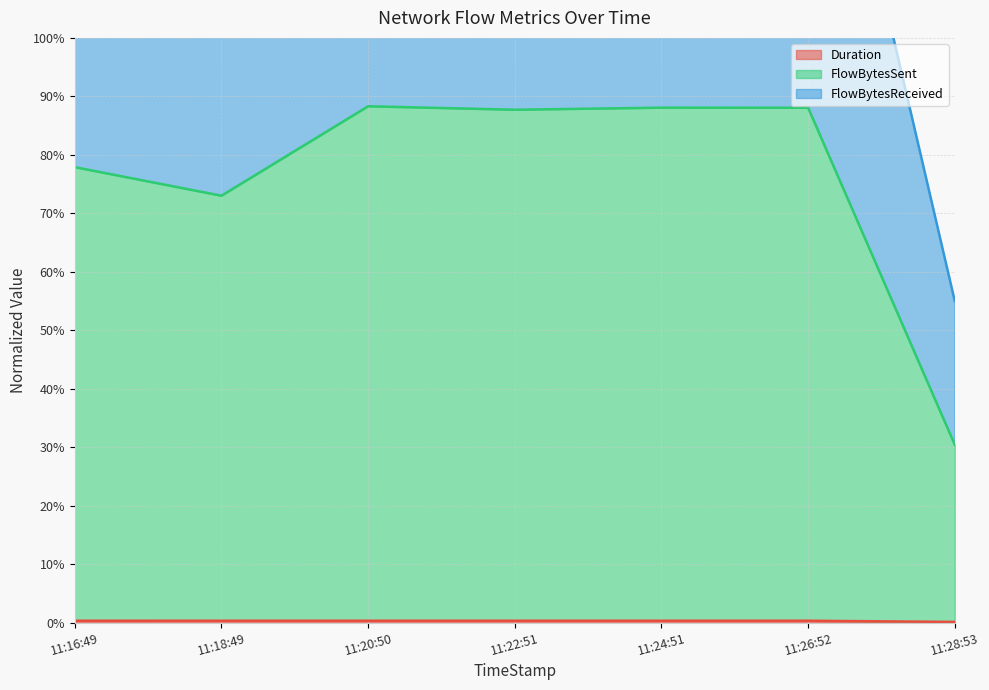

Which label corresponds to the smallest value in the chart?

11:28:53